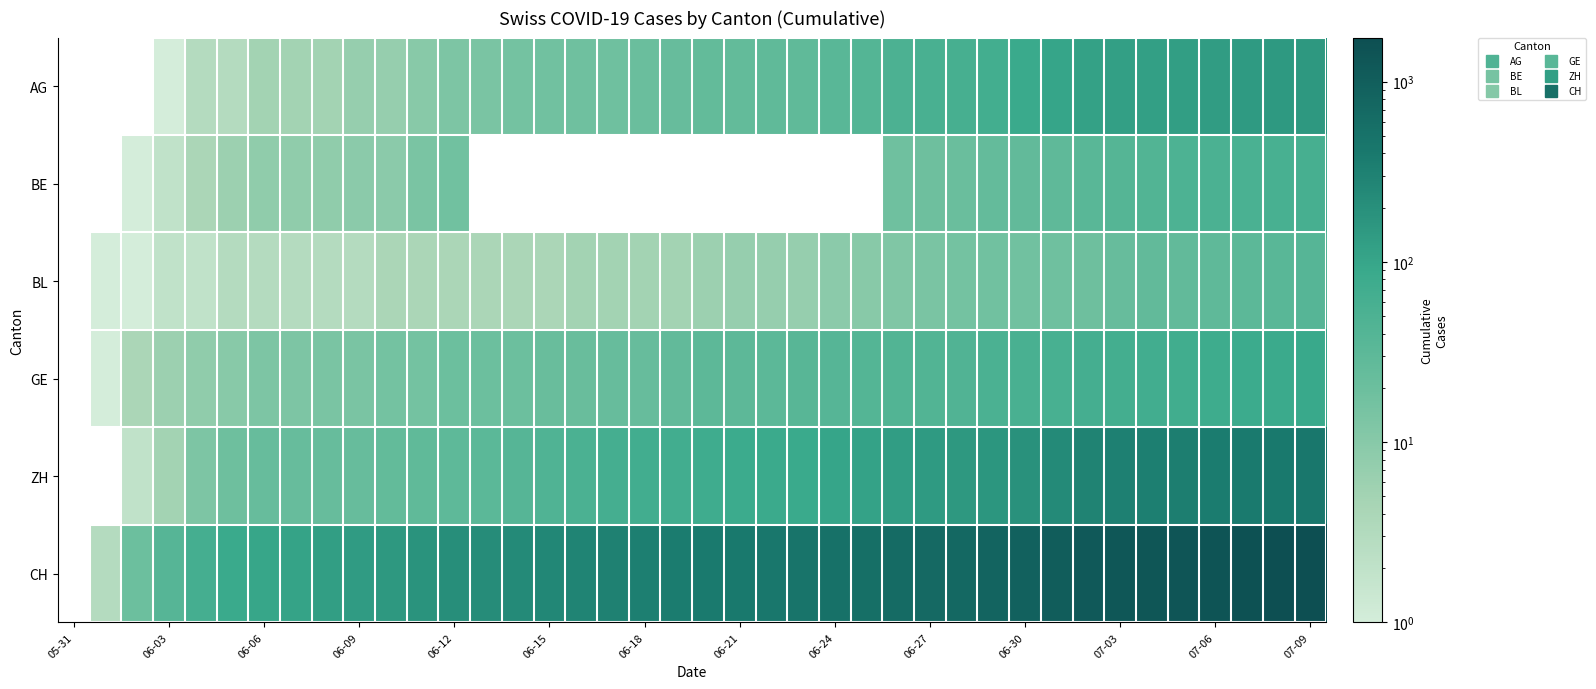

How many positive values does the GE series have?

39